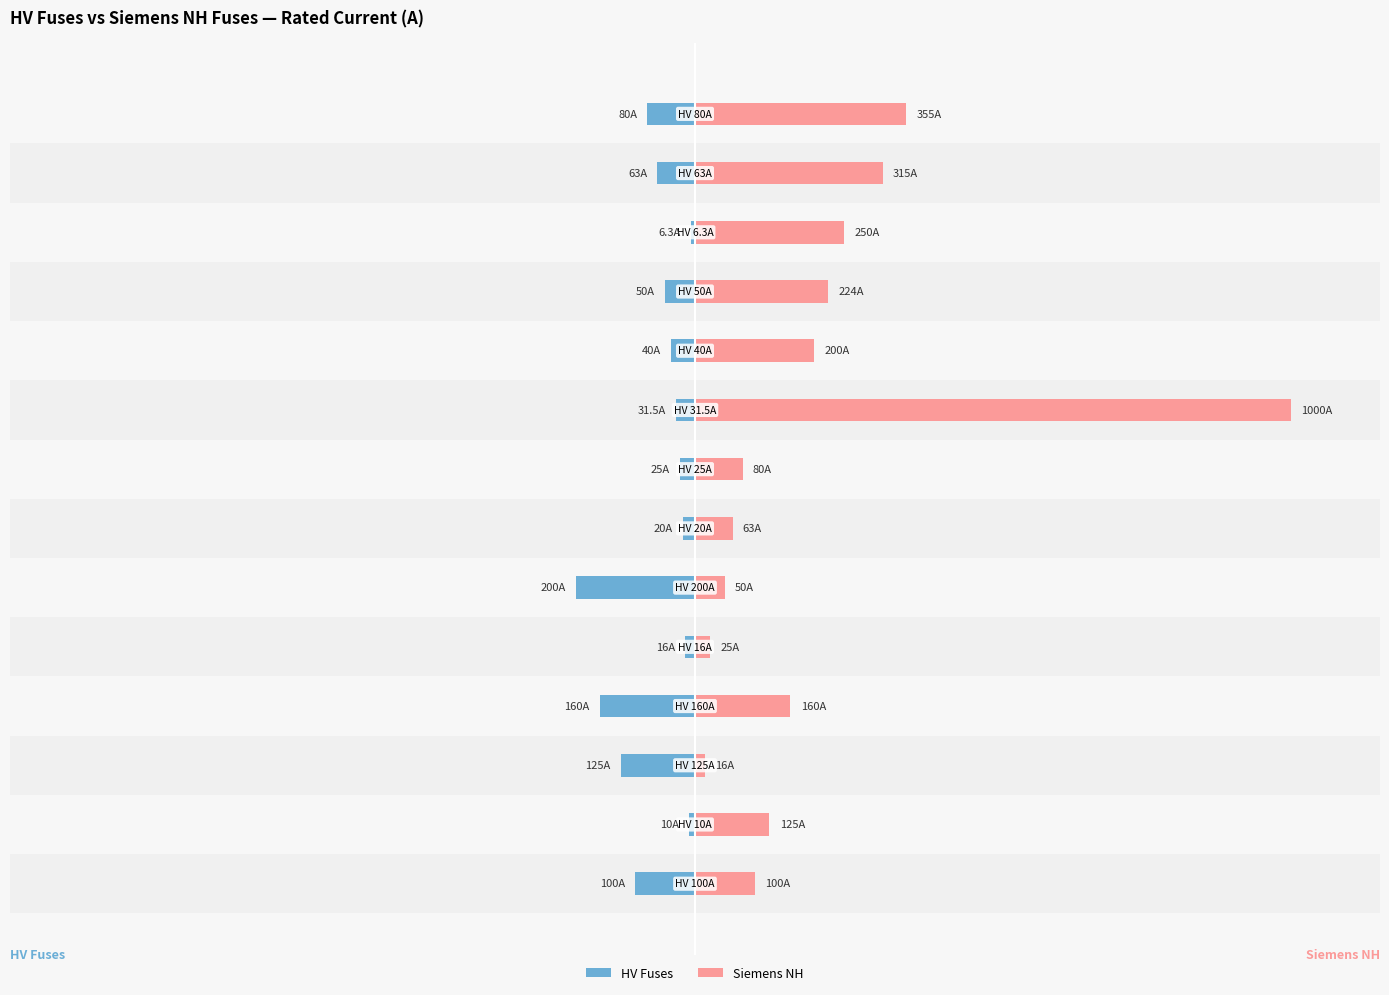

What is the average value of the HV Fuses series?

-66.2